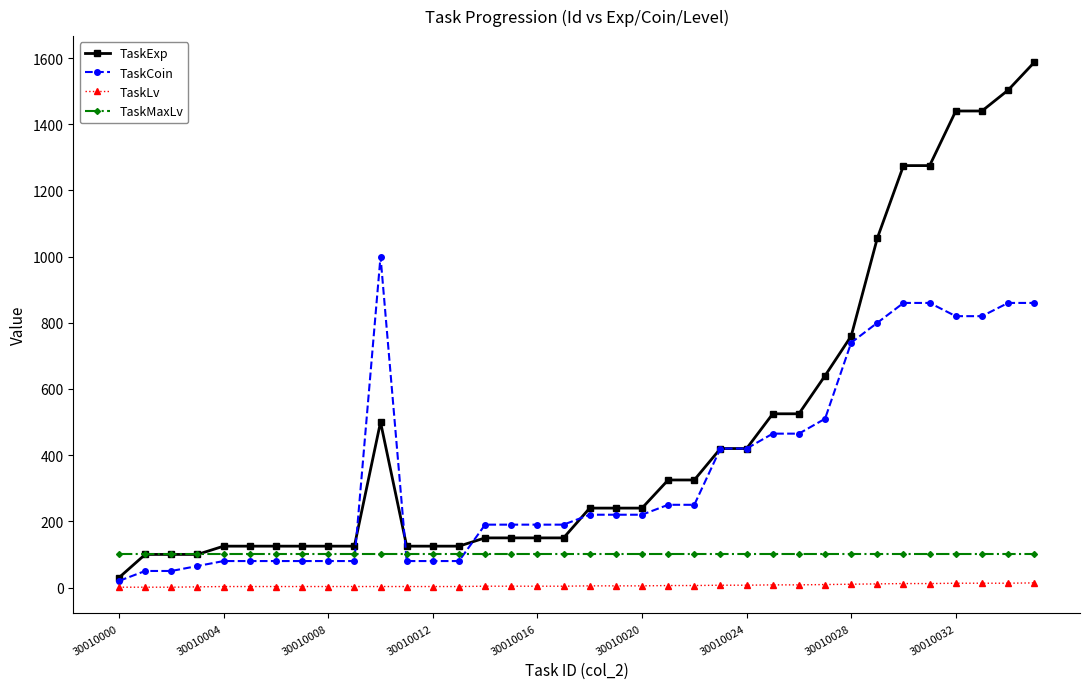

What is the average value of the TaskMaxLv series?

100